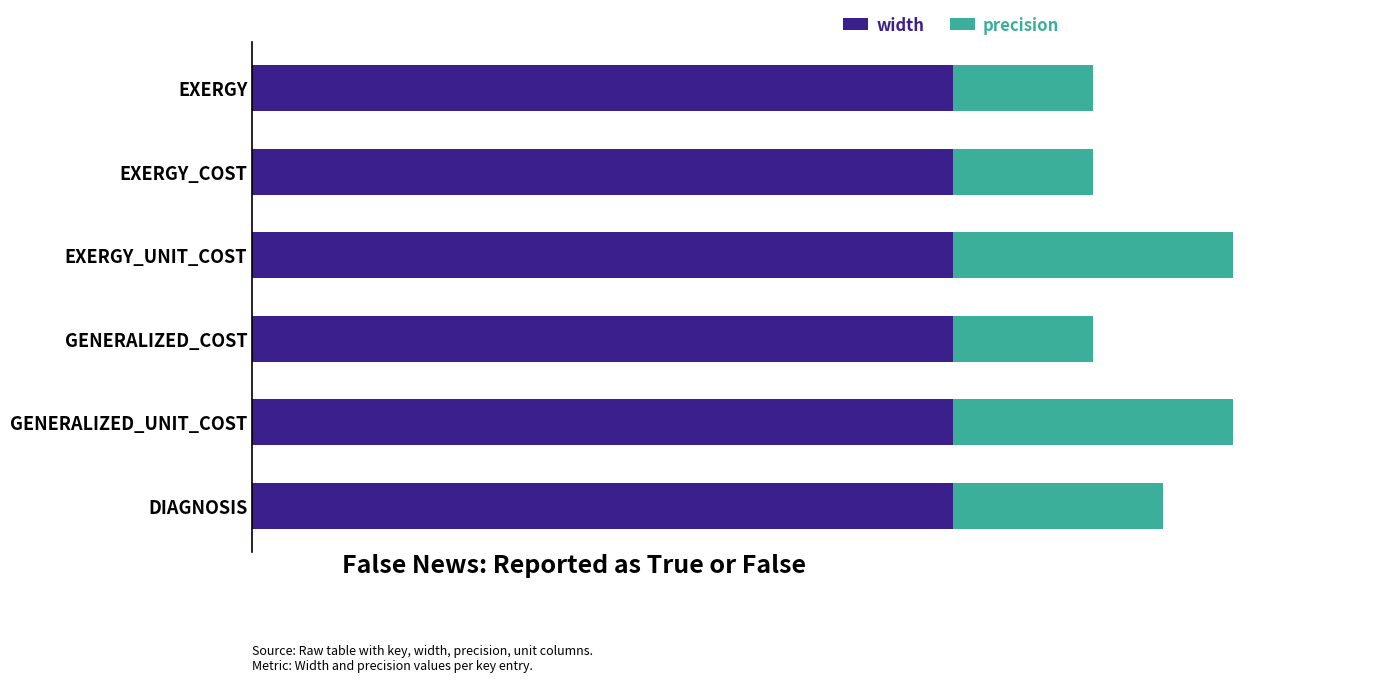

What are all the series names shown in the legend?

width, precision